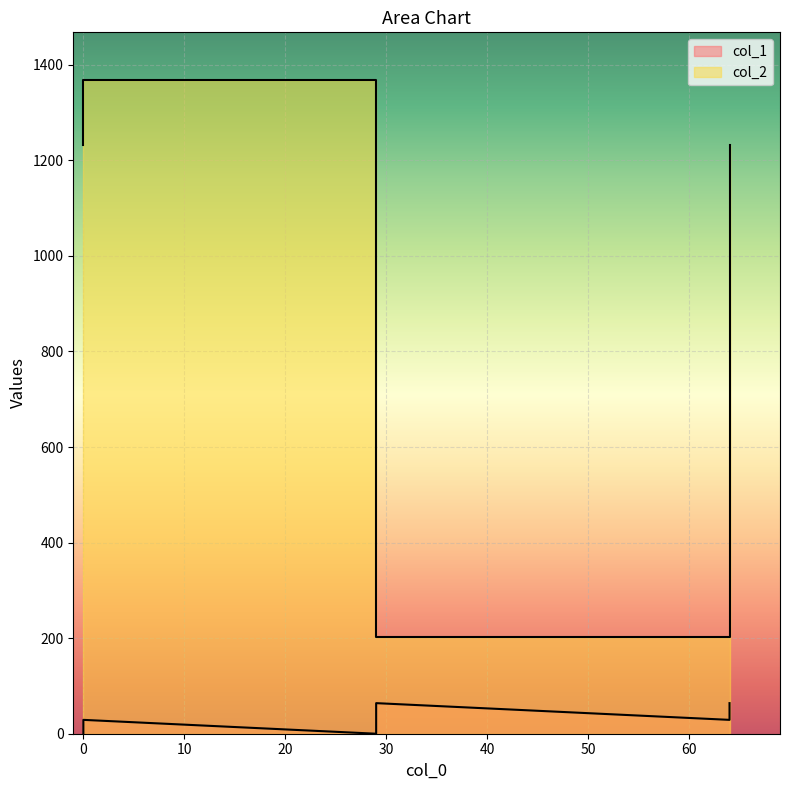

How many data points in col_2 are above 1232?

2